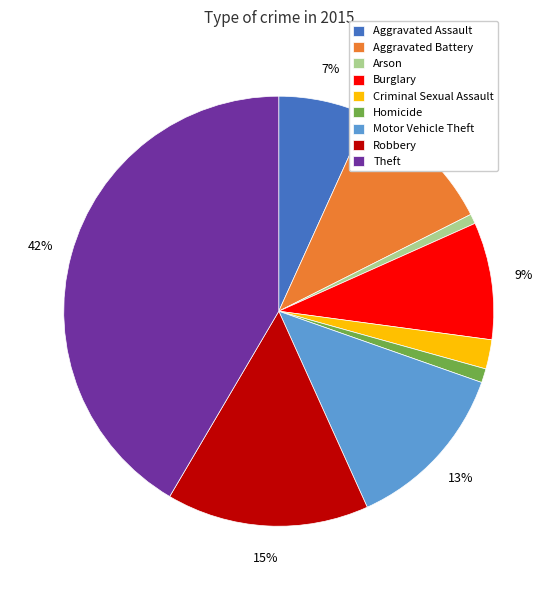

To the nearest percent, what is the average slice percentage?

11%